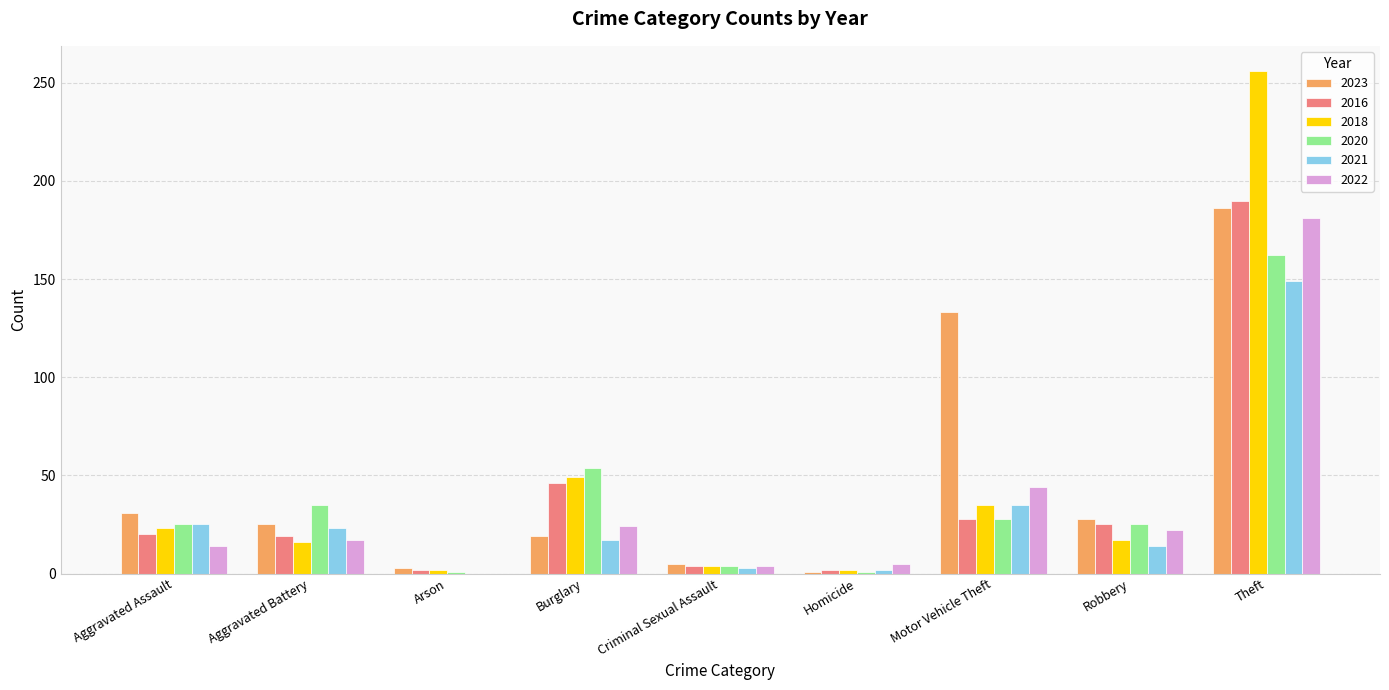

What is the maximum value for 2020?

162